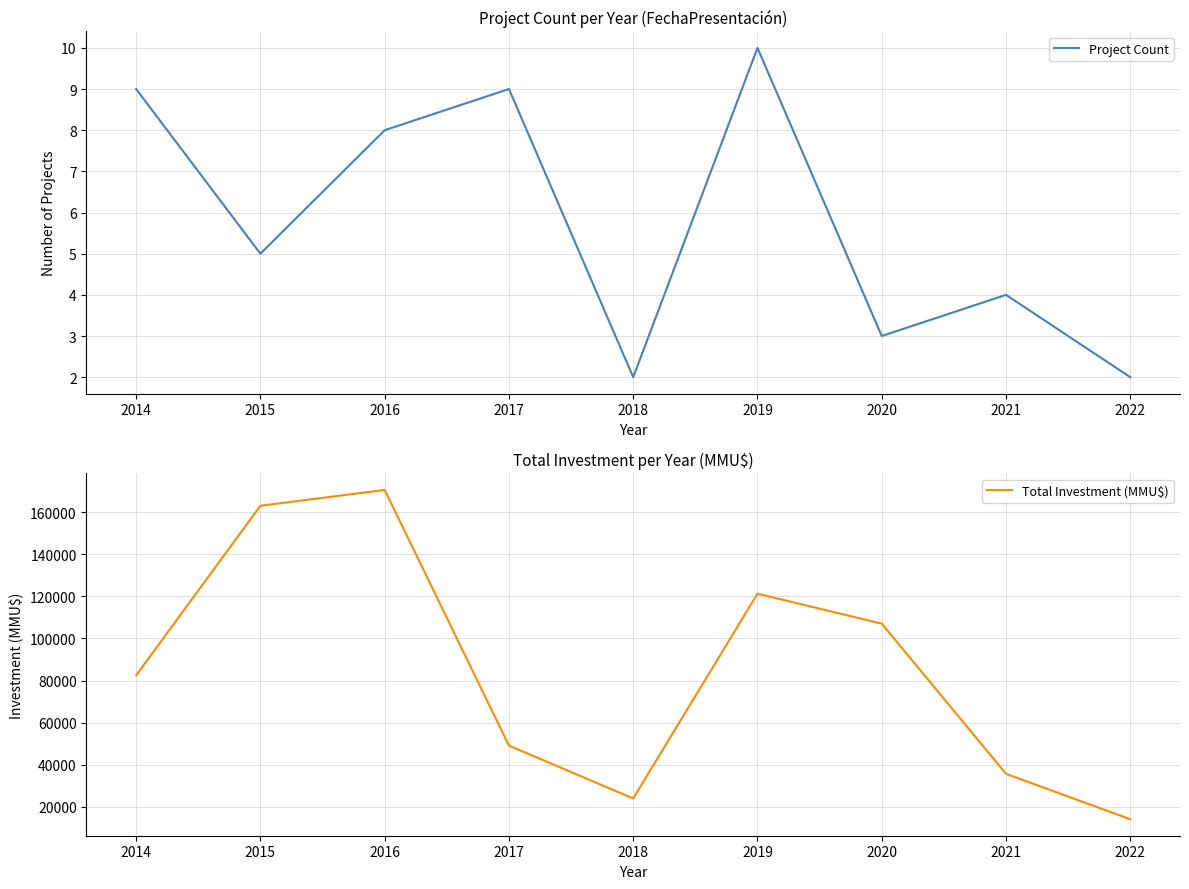

What is the spread (max minus min) of values at 2021?

35696